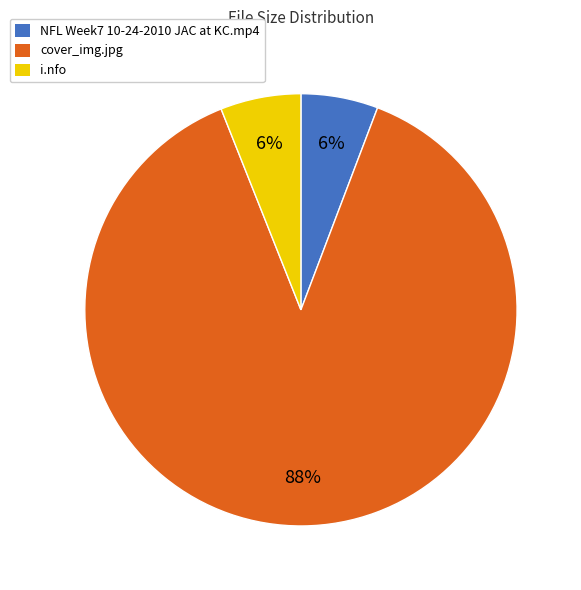

Is the sum of NFL Week7 10-24-2010 JAC at KC.mp4 and i.nfo greater than half?

No